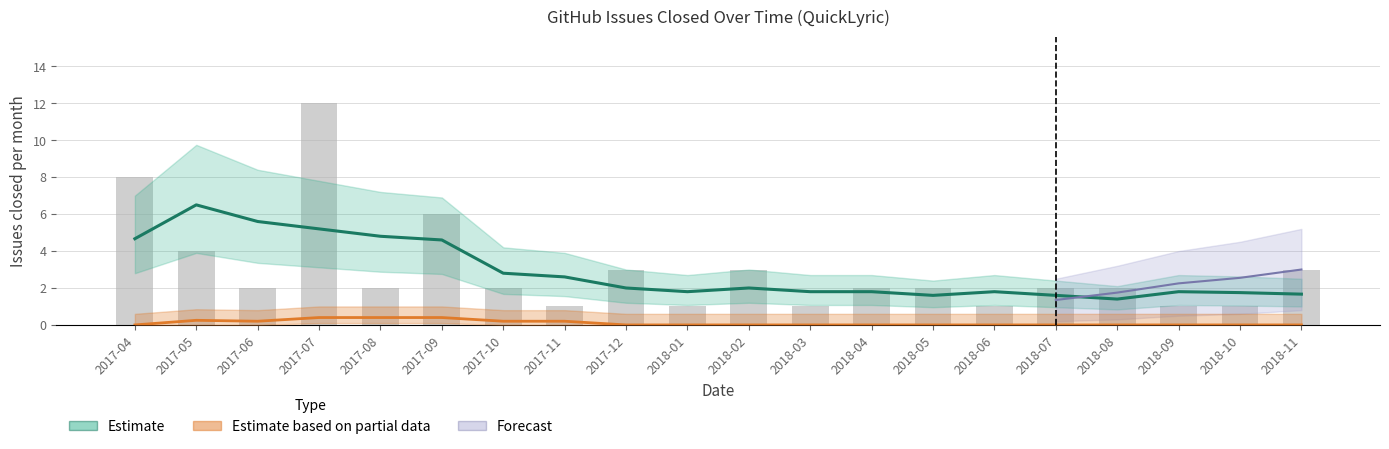

What is the sum of all total_issues values?

59